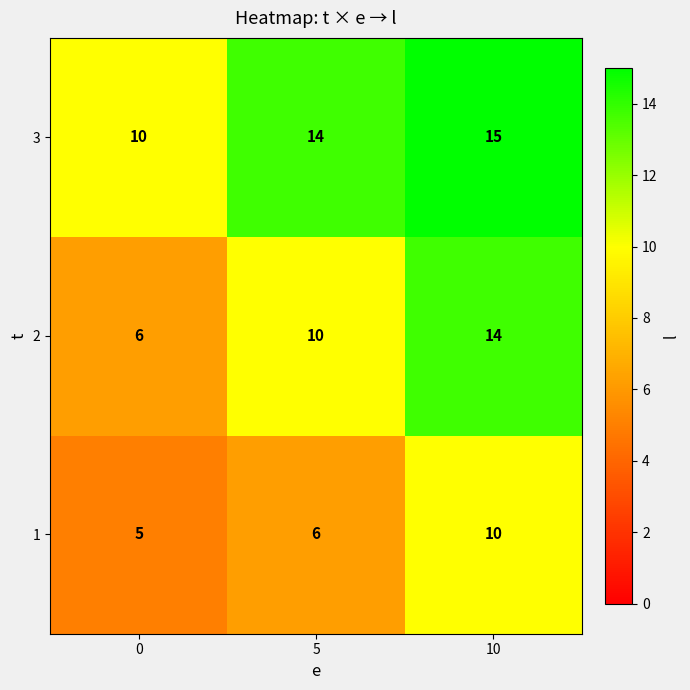

At how many categories does at least one series exceed 6?

3